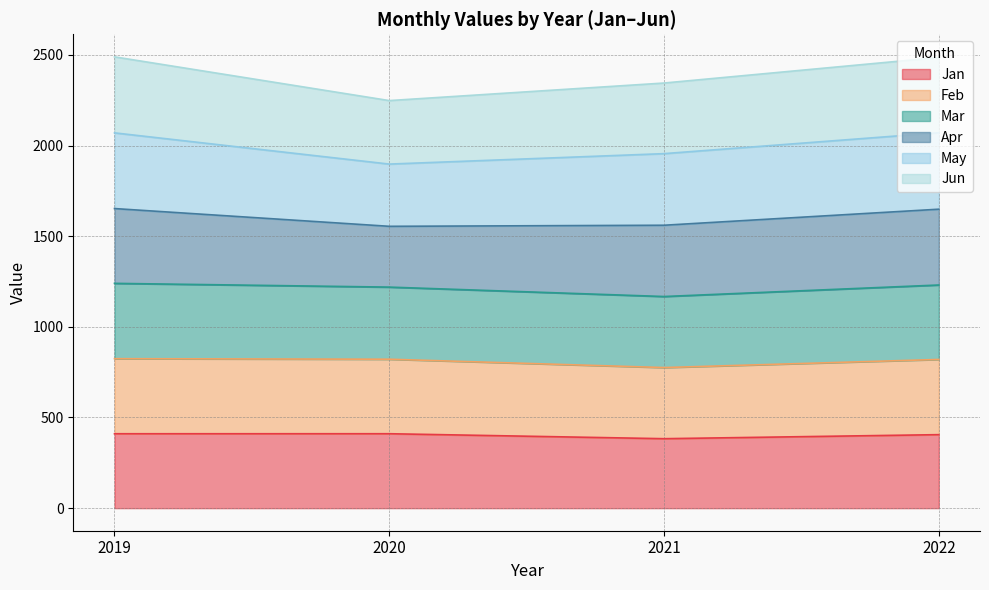

Which has a higher value, 2020 or 2021?

2020